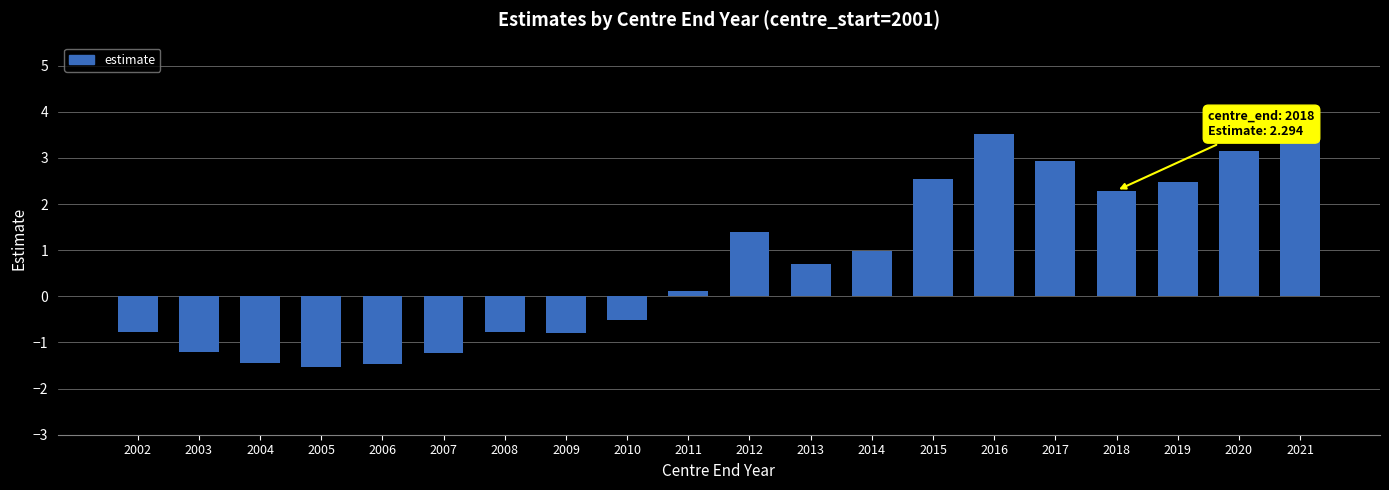

Which category has the lowest value across all series?

2005